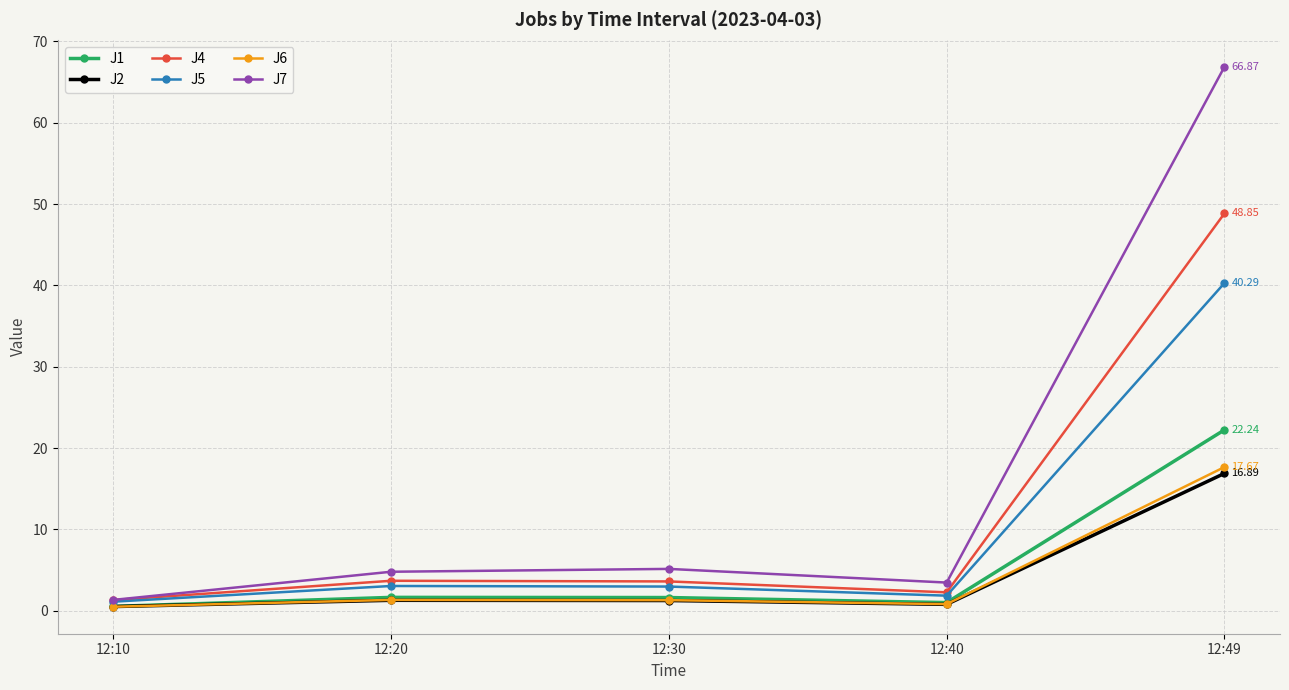

Is the value of J5 at 12:20 greater than the value of J2 at 12:49?

No